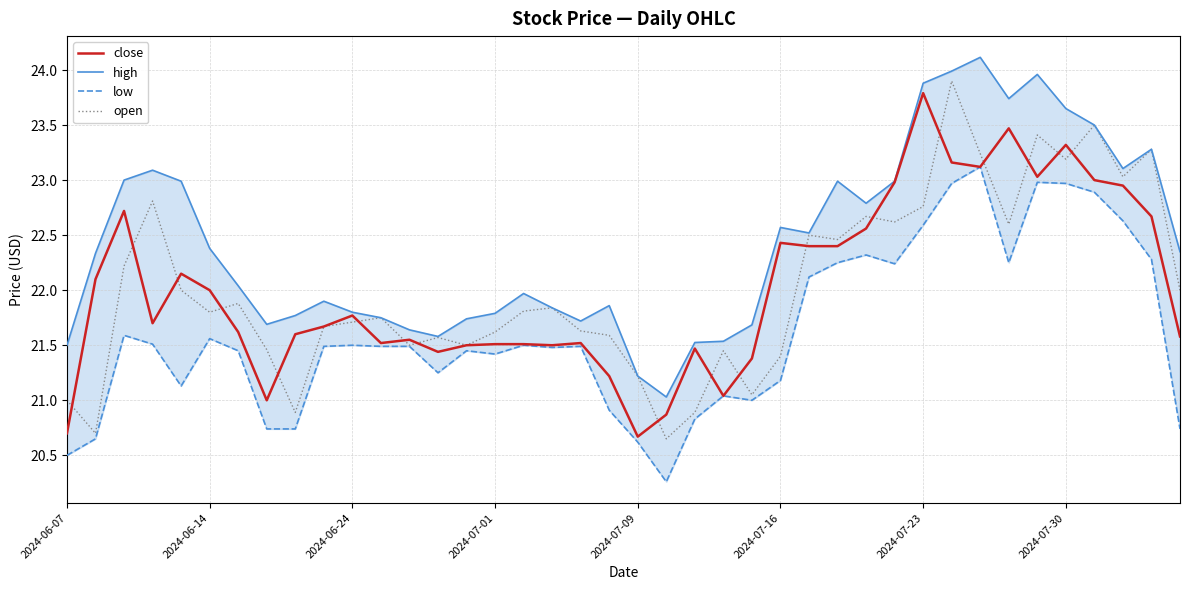

What is the minimum value for high?

21.0